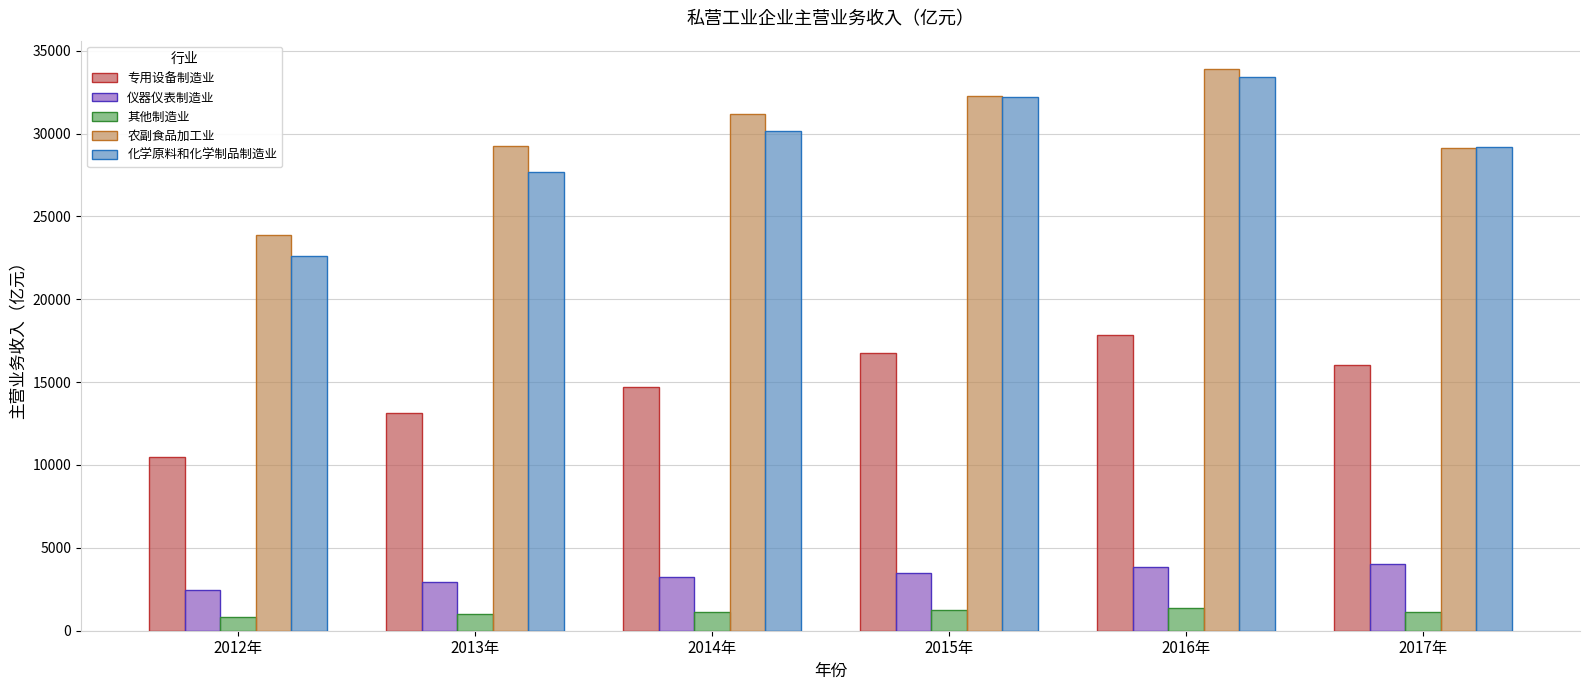

How many bars are there in total?

30